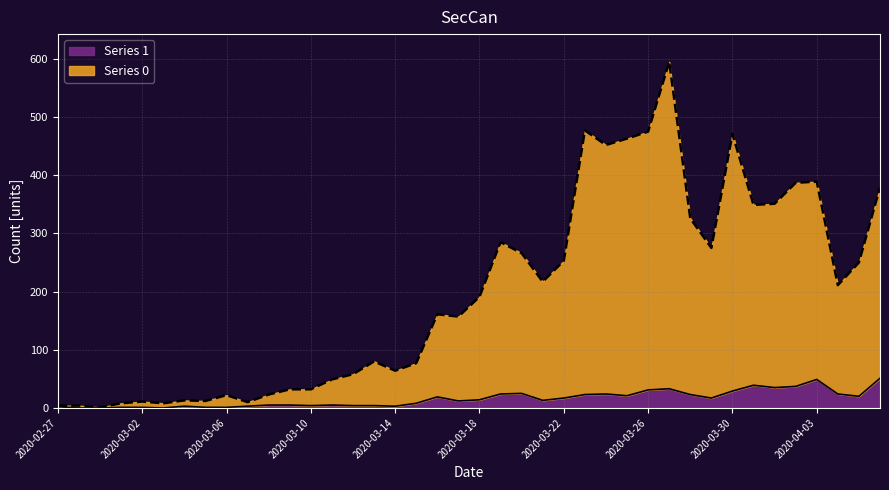

What is the sum of all Series 1 values?

630